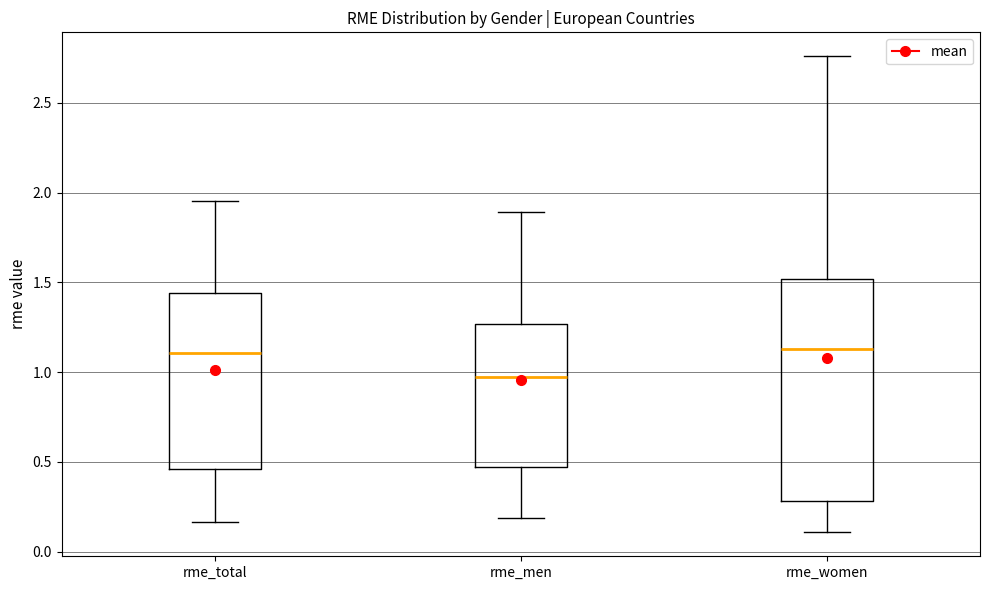

Where is the upper edge of the box for rme_total on the y-axis? The values are not printed on the chart, so give them approximately, as read against the axis.

1.45